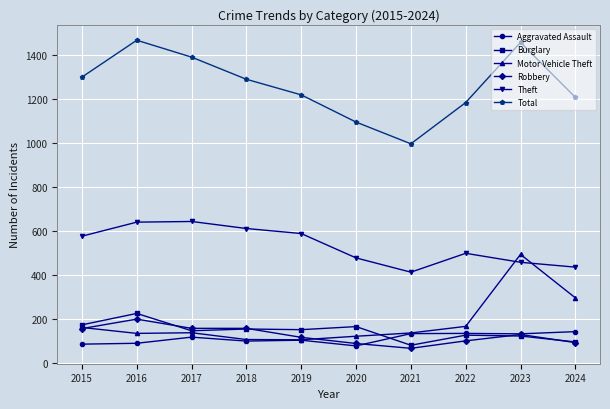

At how many categories does at least one series exceed 1155?

8